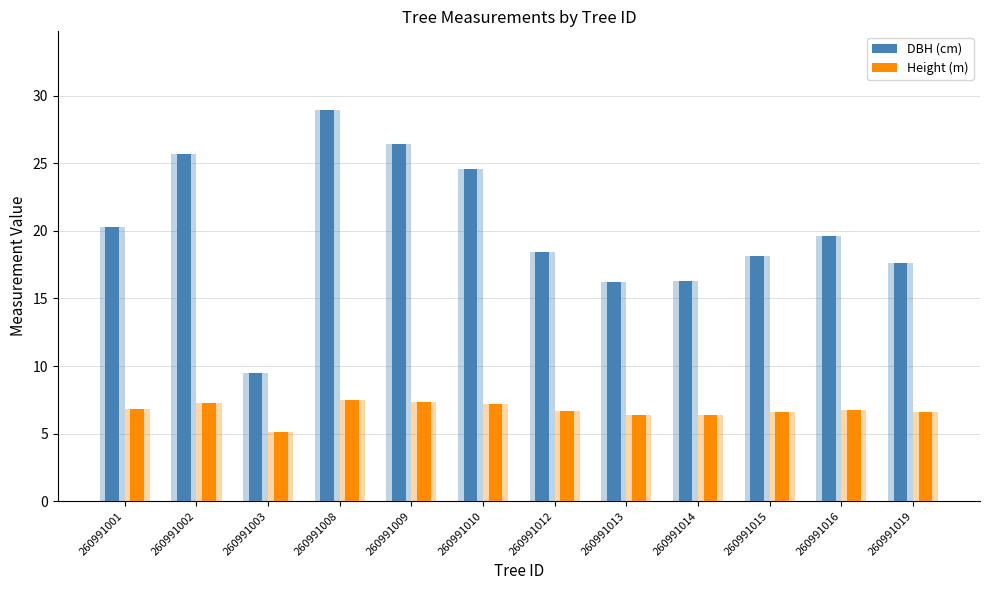

Is it true that Height (m) equals 11.3 at 260991013?

False